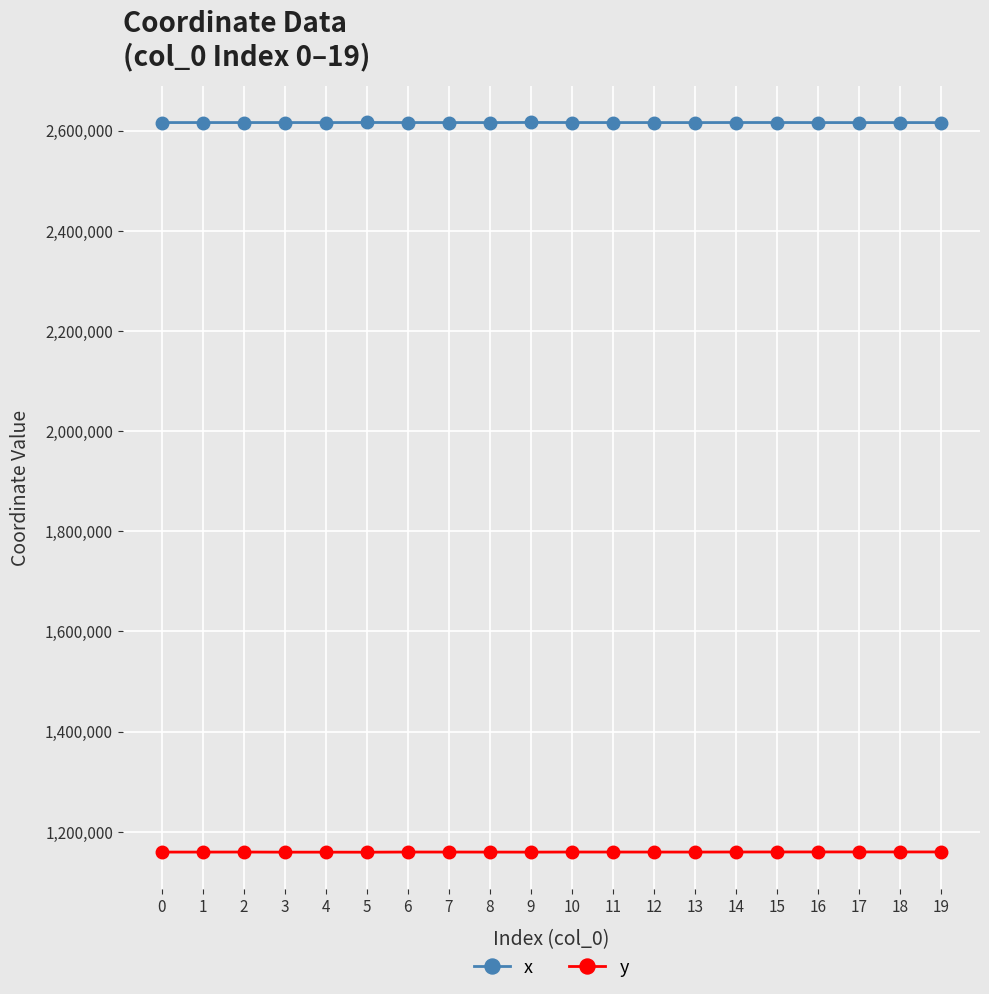

What is the difference between the highest and lowest values at 0?

1456755.0